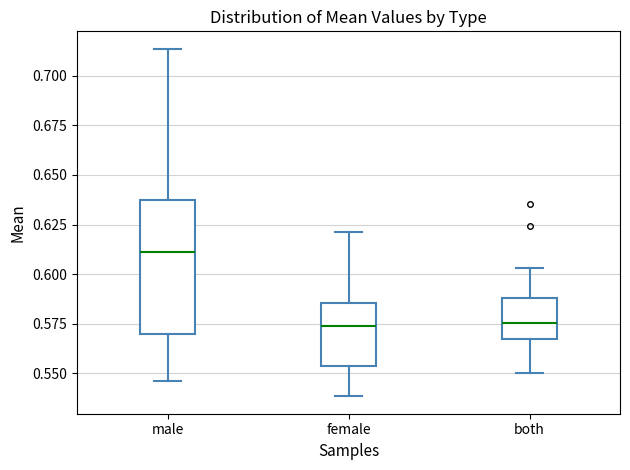

Comparing the boxes themselves (not the whiskers), which one is the tallest?

male